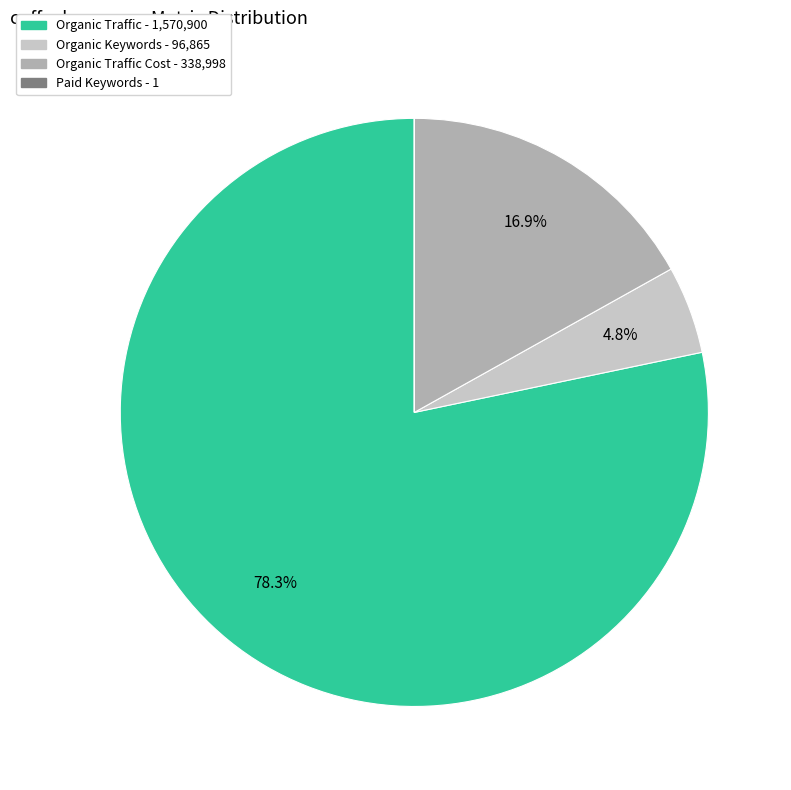

Is there a majority slice in this chart?

Yes